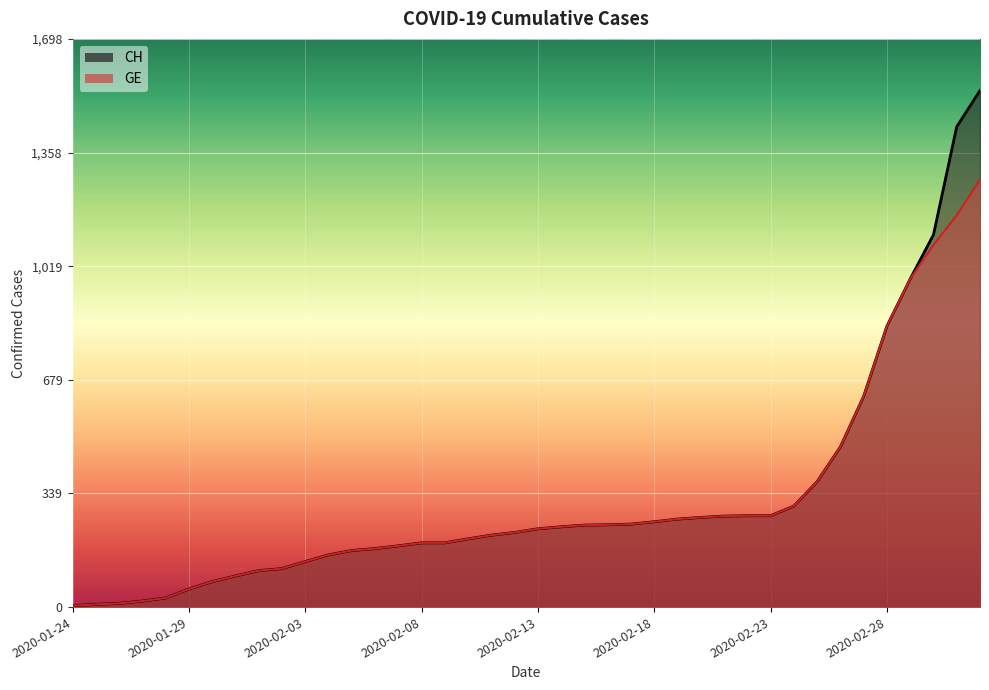

What is the maximum value shown in the chart?

1544